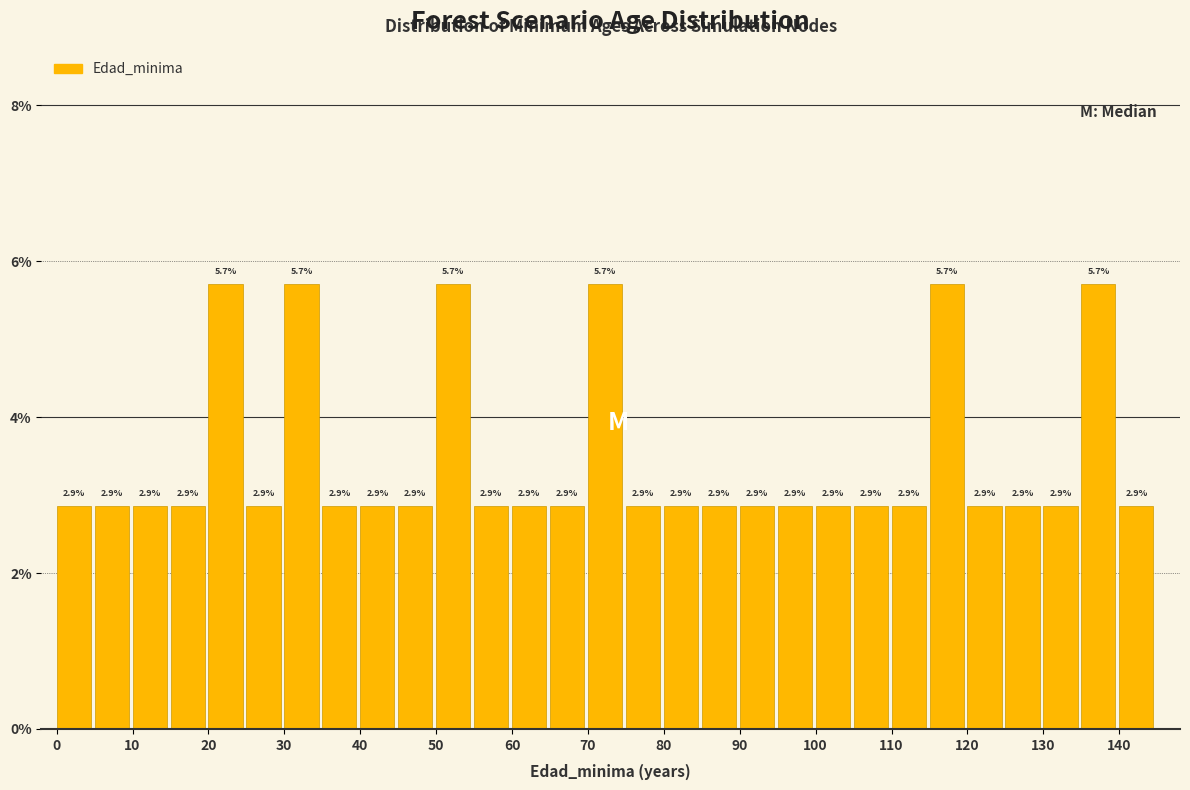

Reading left to right, transcribe this chart: for each bar, give the range it covers on the x-axis and its height.

0 to 5: 2.9
5 to 10: 2.9
10 to 15: 2.9
15 to 20: 2.9
20 to 25: 5.7
25 to 30: 2.9
30 to 35: 5.7
35 to 40: 2.9
40 to 45: 2.9
45 to 50: 2.9
50 to 55: 5.7
55 to 60: 2.9
60 to 65: 2.9
65 to 70: 2.9
70 to 75: 5.7
75 to 80: 2.9
80 to 85: 2.9
85 to 90: 2.9
90 to 95: 2.9
95 to 100: 2.9
100 to 105: 2.9
105 to 110: 2.9
110 to 115: 2.9
115 to 120: 5.7
120 to 125: 2.9
125 to 130: 2.9
130 to 135: 2.9
135 to 140: 5.7
140 to 145: 2.9